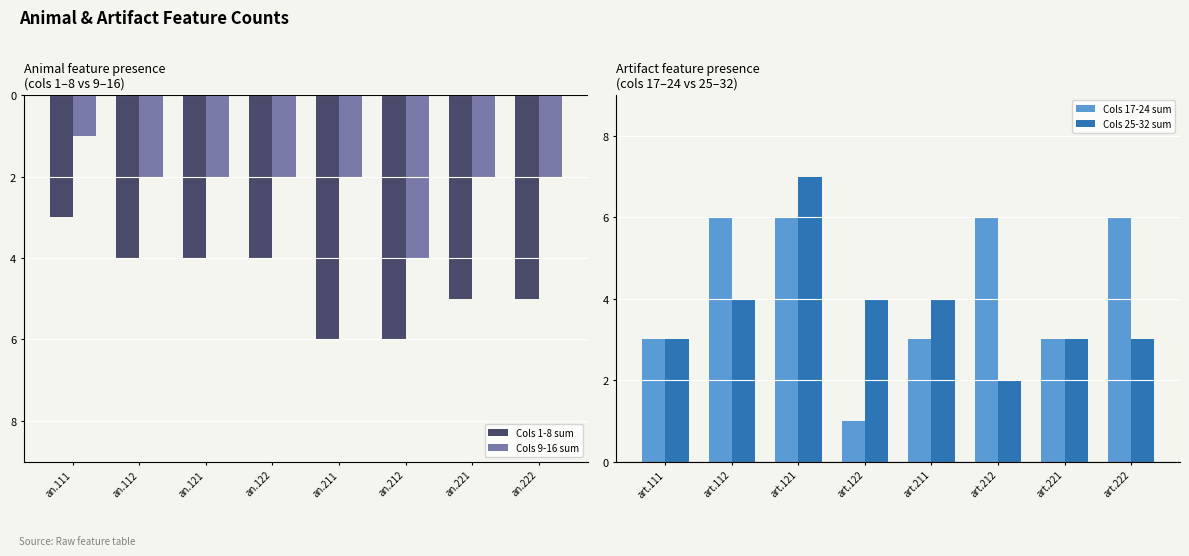

What is the average value of the Cols 17-24 sum series?

4